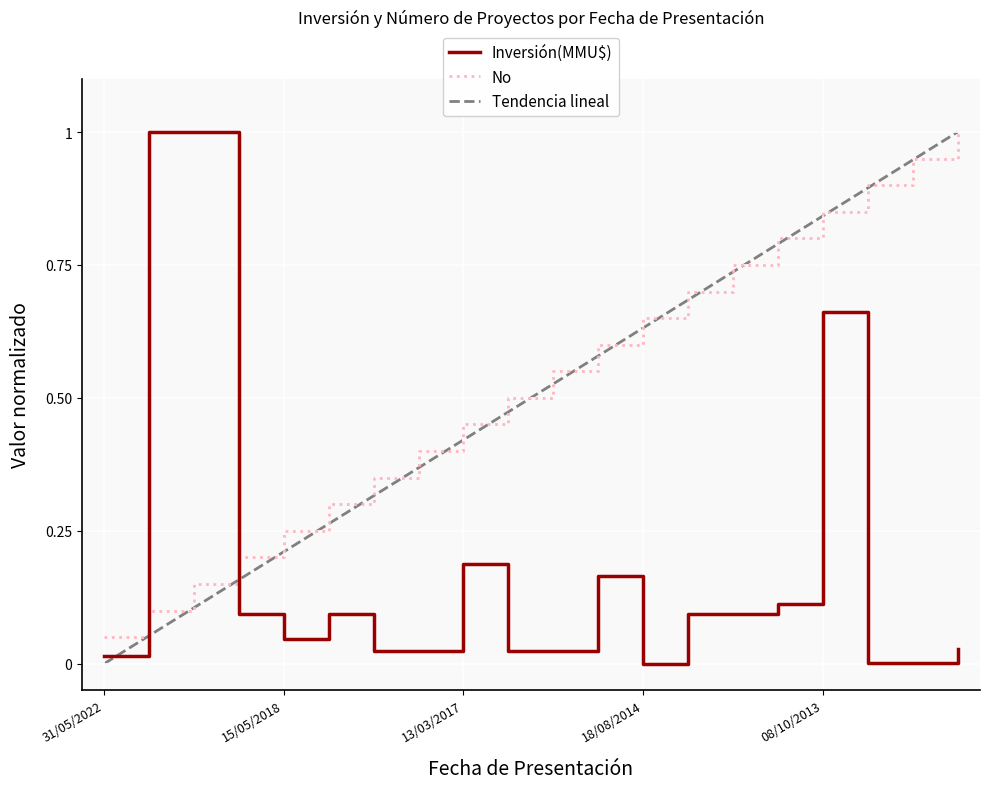

Reading left to right, transcribe all the data shown in this chart.

Inversión(MMU$): 31/05/2022=0.0	21/09/2020=1.0	12/09/2019=1.0	19/07/2018=0.1	15/05/2018=0.0	08/03/2018=0.1	07/11/2017=0.0	30/03/2017=0.0	13/03/2017=0.2	28/02/2017=0.0	19/07/2016=0.0	27/11/2015=0.2	18/08/2014=0.0	10/06/2014=0.1	20/12/2013=0.1	09/12/2013=0.1	08/10/2013=0.7	20/02/2012=0.0	10/01/2012=0.0	25/11/2011=0.0
No: 31/05/2022=0.1	21/09/2020=0.1	12/09/2019=0.1	19/07/2018=0.2	15/05/2018=0.2	08/03/2018=0.3	07/11/2017=0.3	30/03/2017=0.4	13/03/2017=0.5	28/02/2017=0.5	19/07/2016=0.6	27/11/2015=0.6	18/08/2014=0.7	10/06/2014=0.7	20/12/2013=0.8	09/12/2013=0.8	08/10/2013=0.8	20/02/2012=0.9	10/01/2012=0.9	25/11/2011=1.0